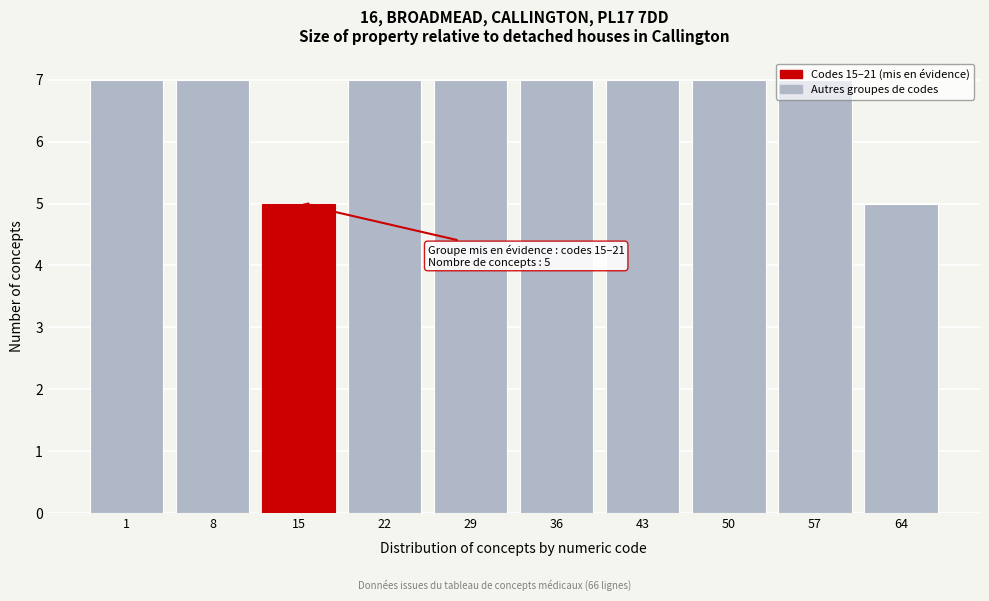

What is the ratio of the value at 36 to the value at 57?

1.0